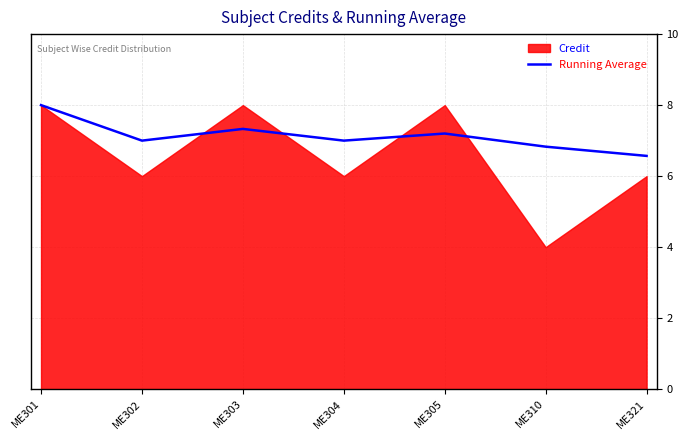

The value of Running Average at ME305 is 9.7. True or false?

False